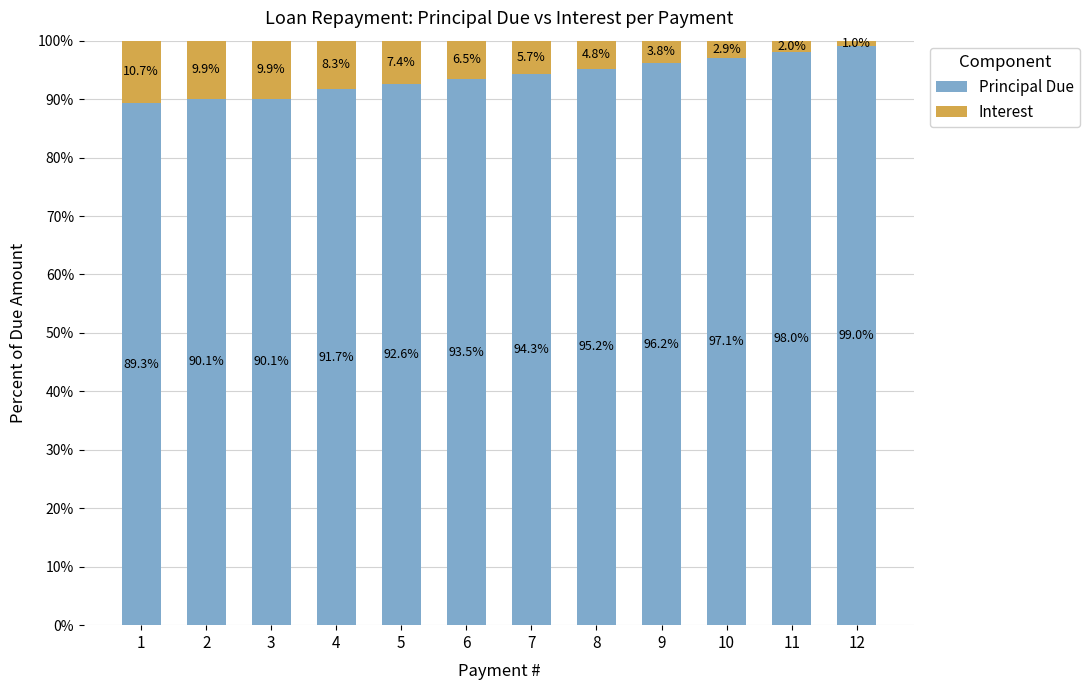

Are the bars horizontal?

No